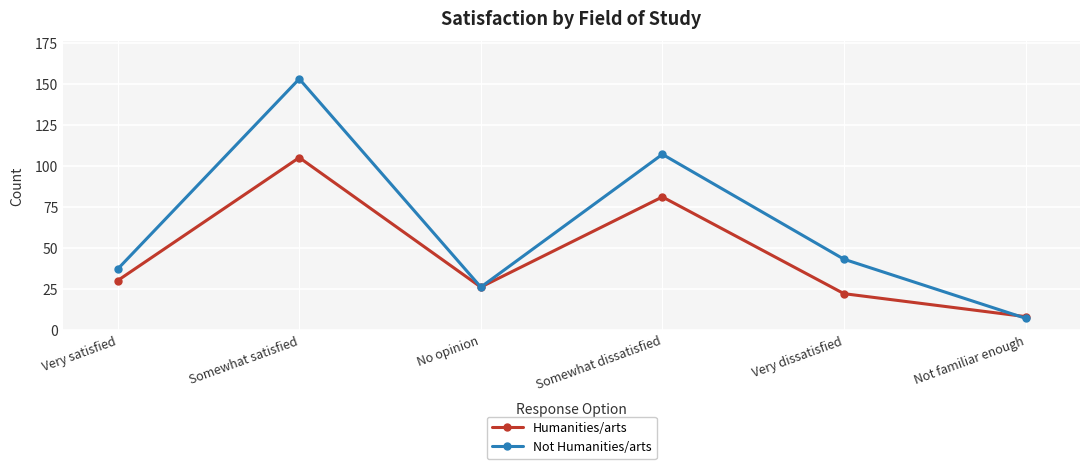

How many categories are shown in the chart?

6